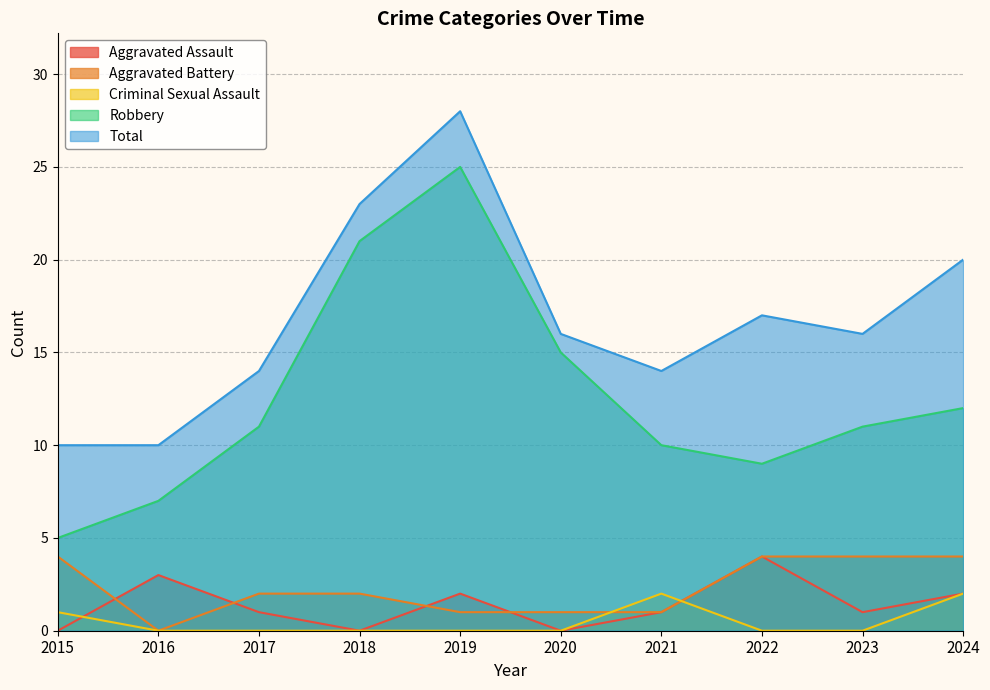

What is the approximate value of Criminal Sexual Assault at 2015?

1